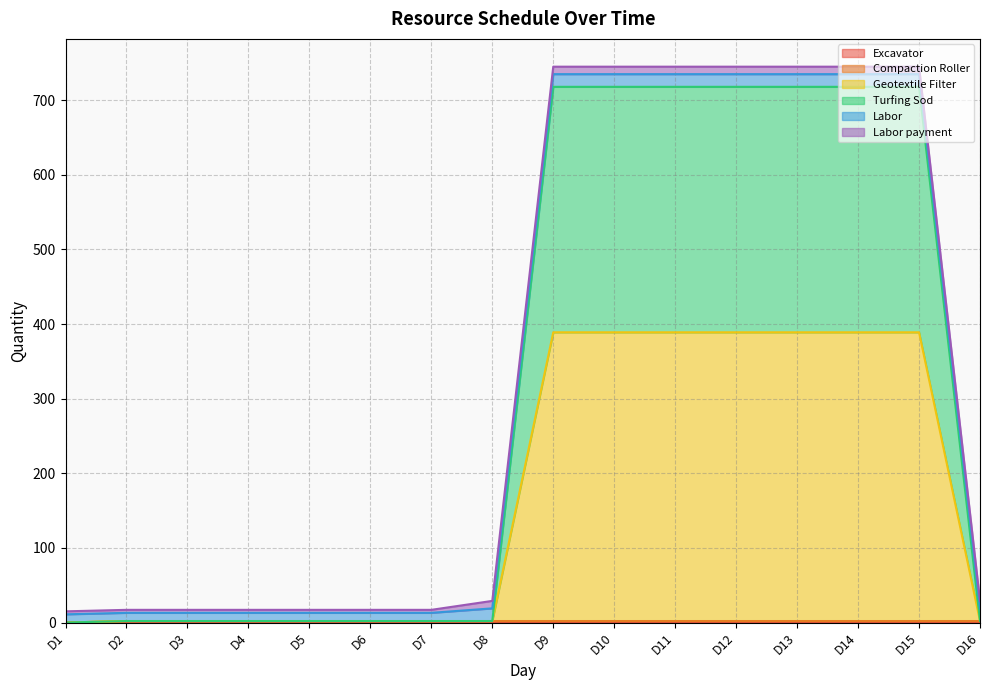

True or false: Compaction Roller has a value of 1 at D16.

False